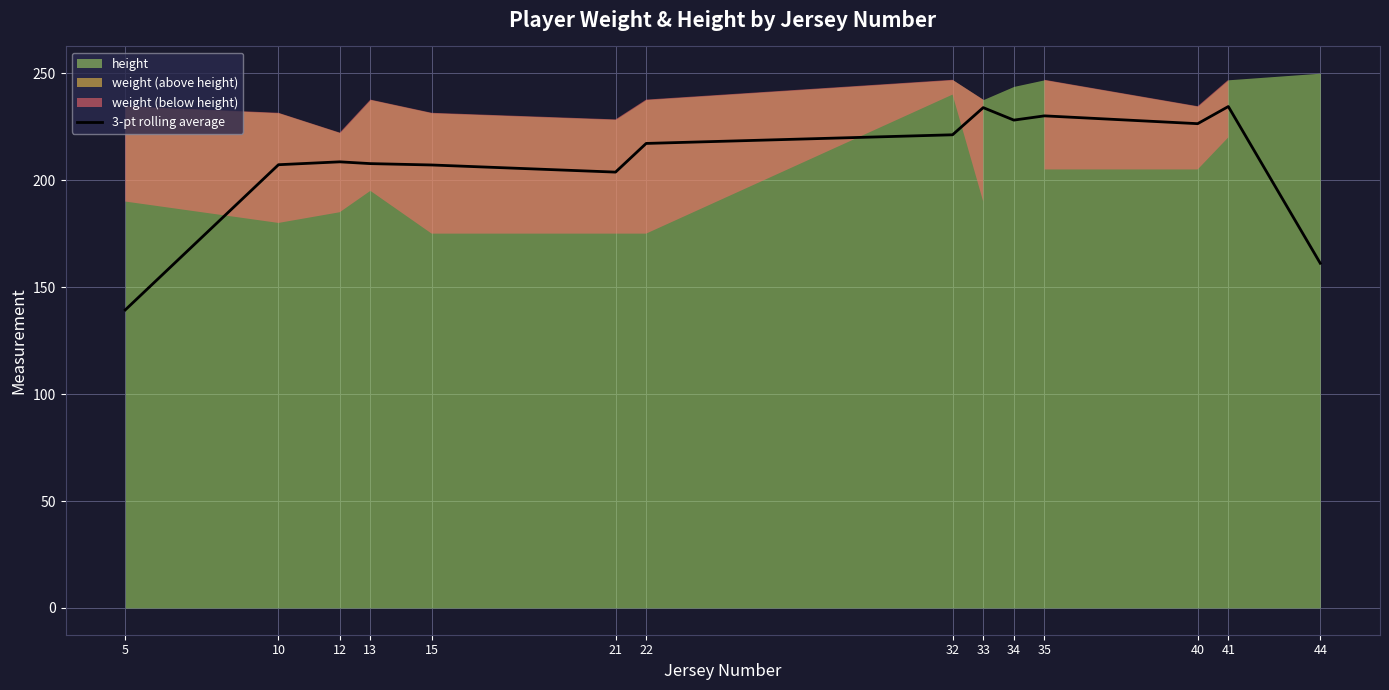

The chart shows a value of 207.7 at 13. True or false?

True